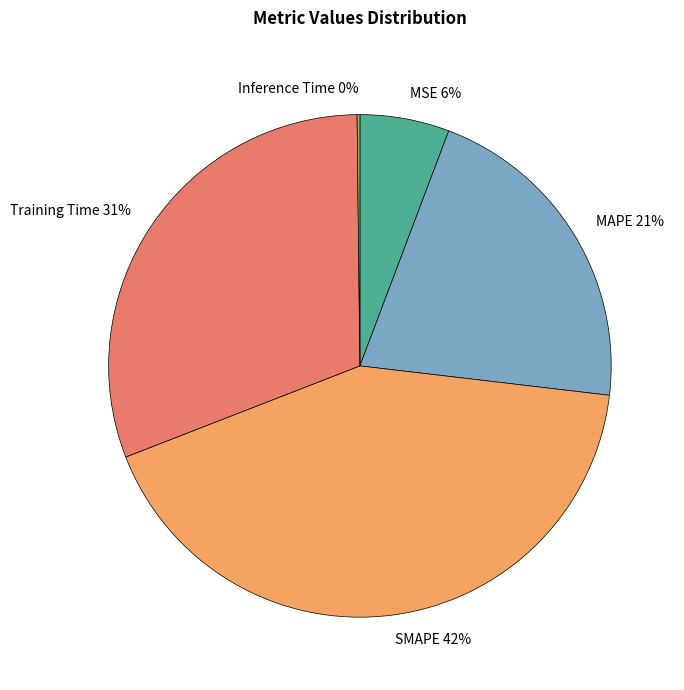

Does any single category account for the majority?

No